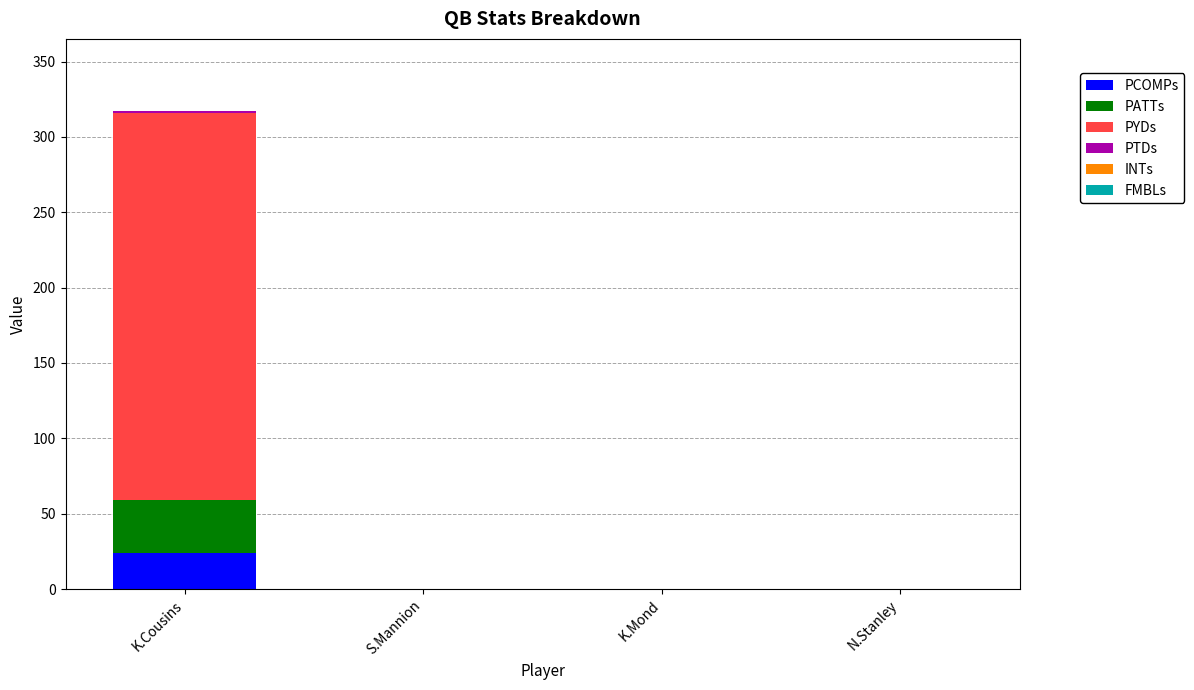

How many series are shown in this chart?

6